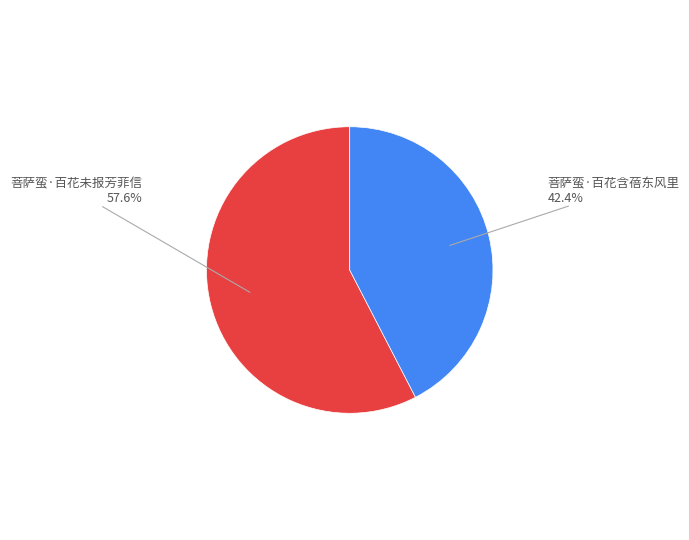

What is the majority slice?

菩萨蛮·百花未报芳菲信